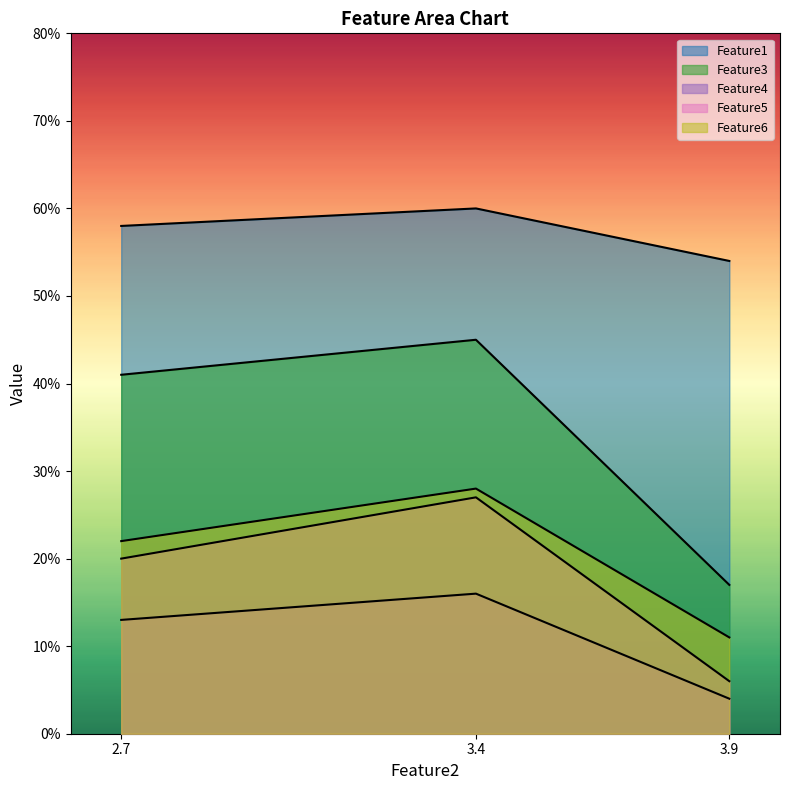

Which series has the largest range (max minus min)?

Feature3